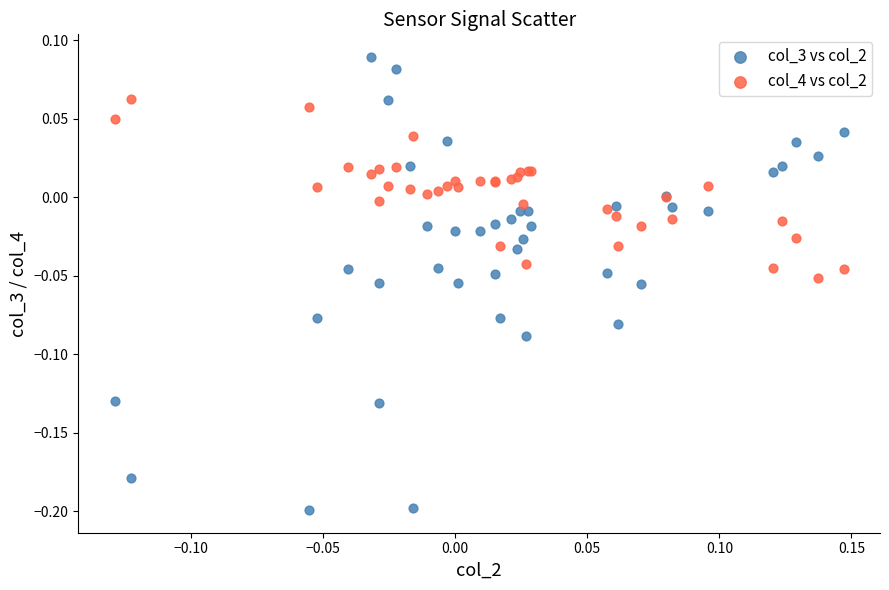

What is the X range (max minus min) for the scatter plot?

0.3